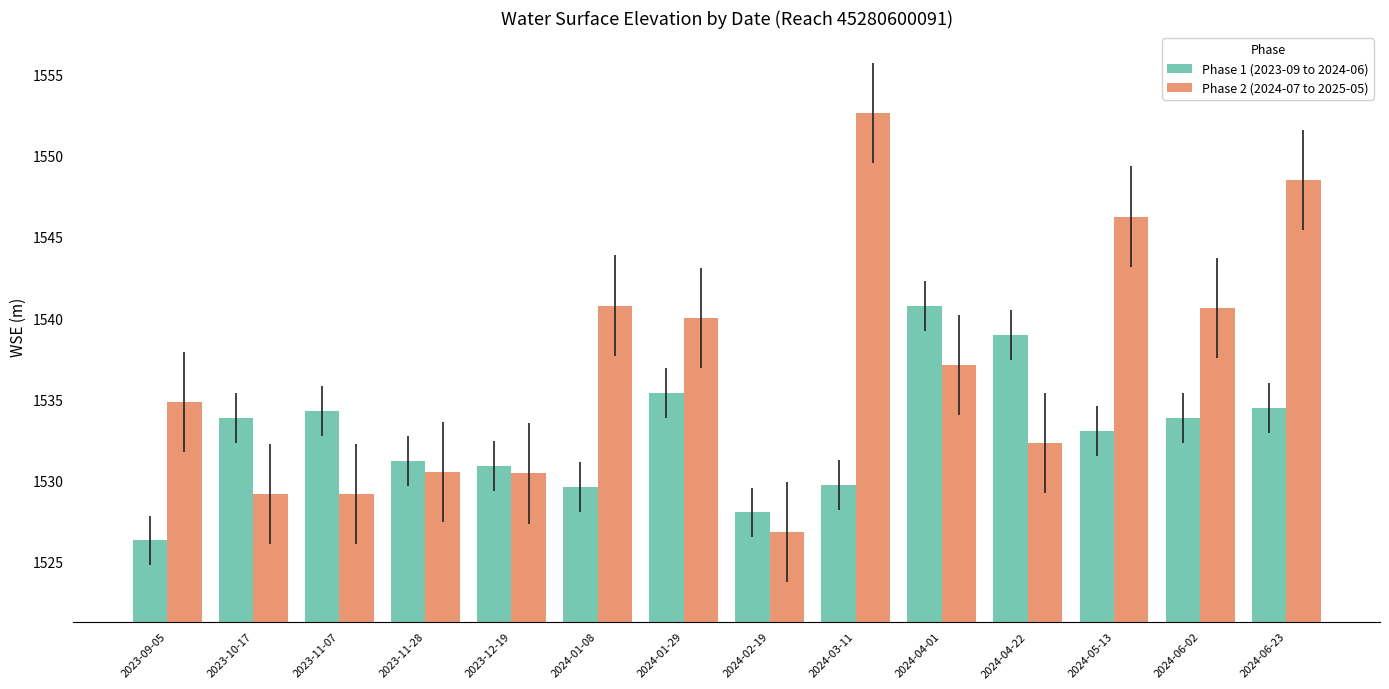

What value does the Phase 1 (2023-09 to 2024-06) series have at 2023-10-17?

1533.8